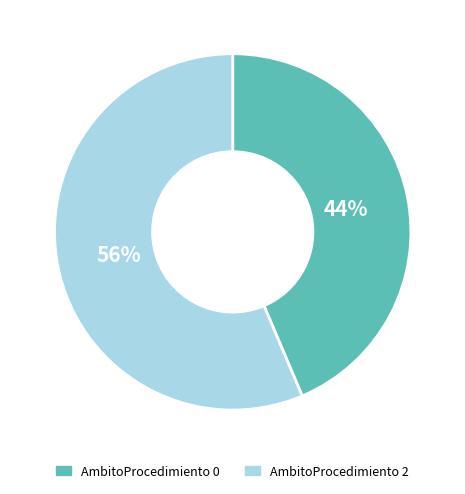

Which category accounts for the majority?

AmbitoProcedimiento 2